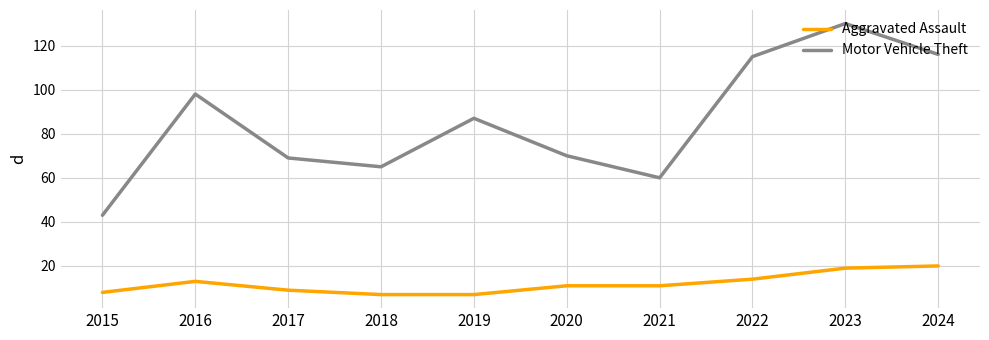

True or false: Motor Vehicle Theft has a value of 87 at 2019.

True